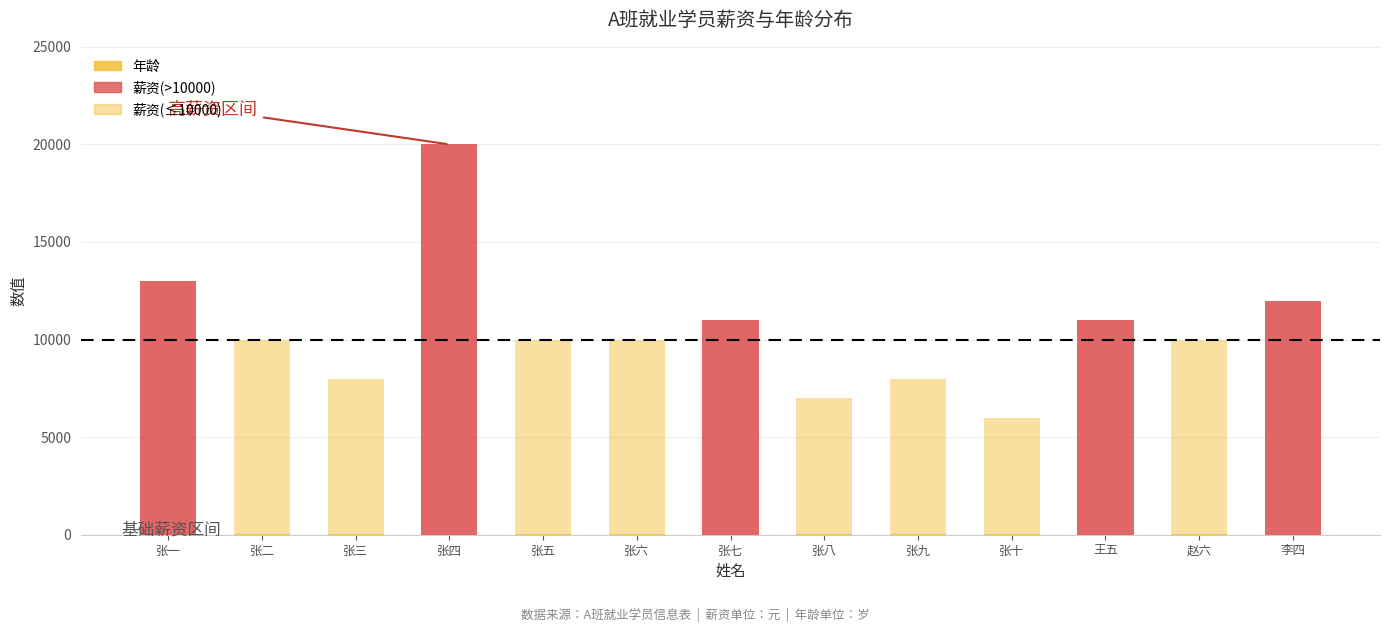

What is the sum of all 年龄 values?

352